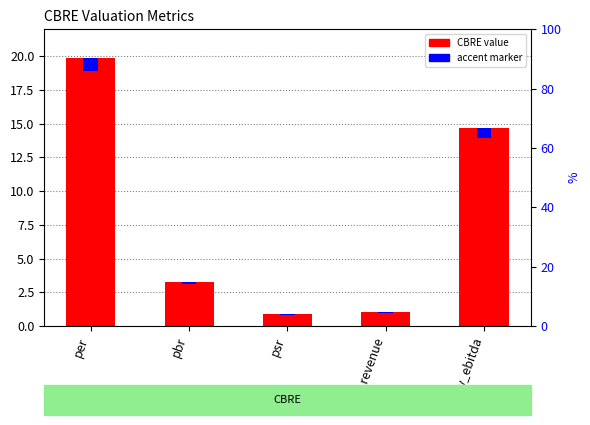

Where does the data first go above 3?

per